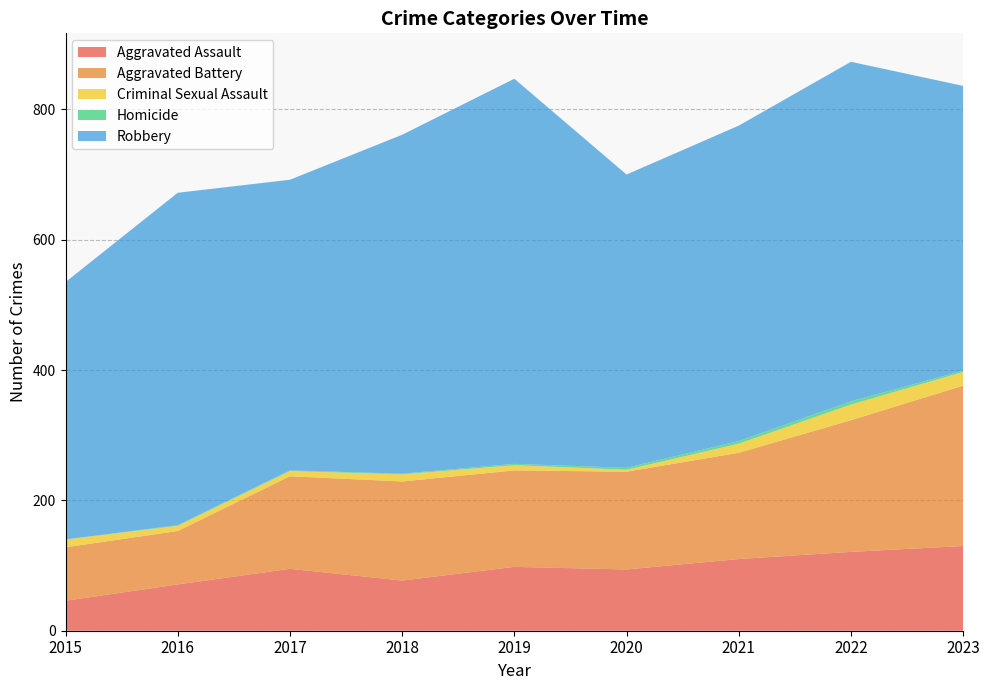

Reading left to right, what are all the values shown in this chart?

Aggravated Assault: 2015=46	2016=71	2017=95	2018=77	2019=98	2020=94	2021=110	2022=121	2023=130
Aggravated Battery: 2015=82	2016=82	2017=142	2018=152	2019=148	2020=150	2021=163	2022=202	2023=246
Criminal Sexual Assault: 2015=12	2016=8	2017=8	2018=11	2019=8	2020=3	2021=14	2022=24	2023=21
Homicide: 2015=0	2016=1	2017=1	2018=1	2019=2	2020=3	2021=4	2022=5	2023=2
Robbery: 2015=395	2016=510	2017=446	2018=520	2019=591	2020=450	2021=484	2022=521	2023=437